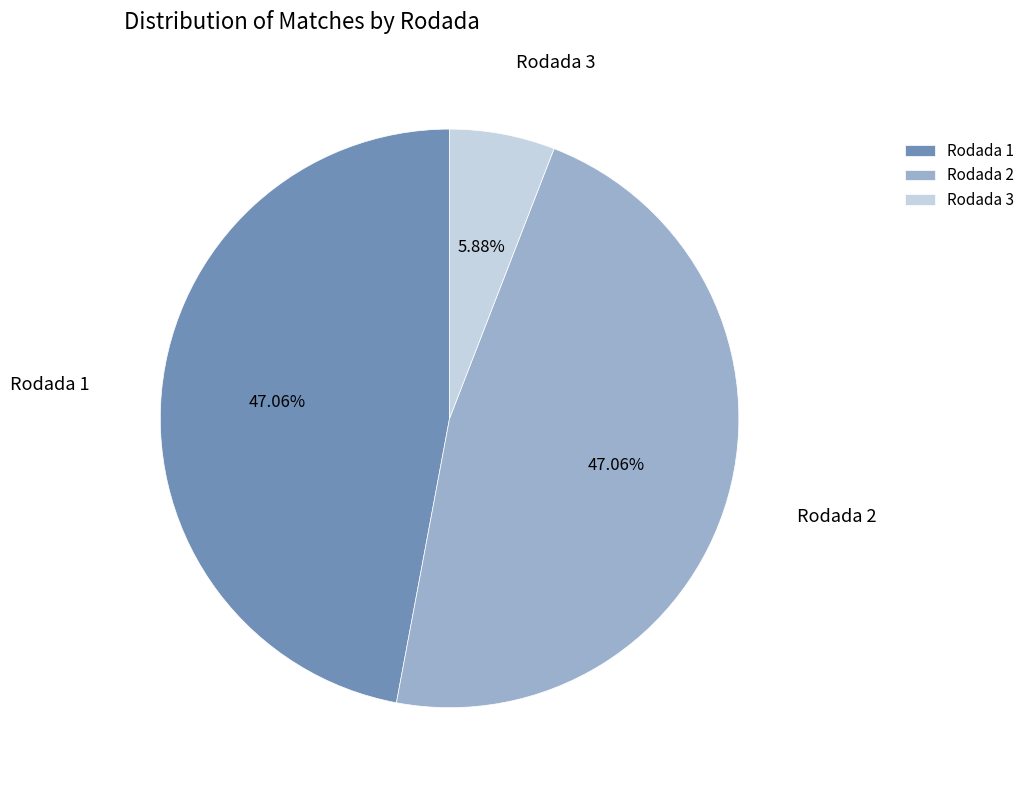

What is the ratio of the value at Rodada 1 to the value at Rodada 3?

8.0